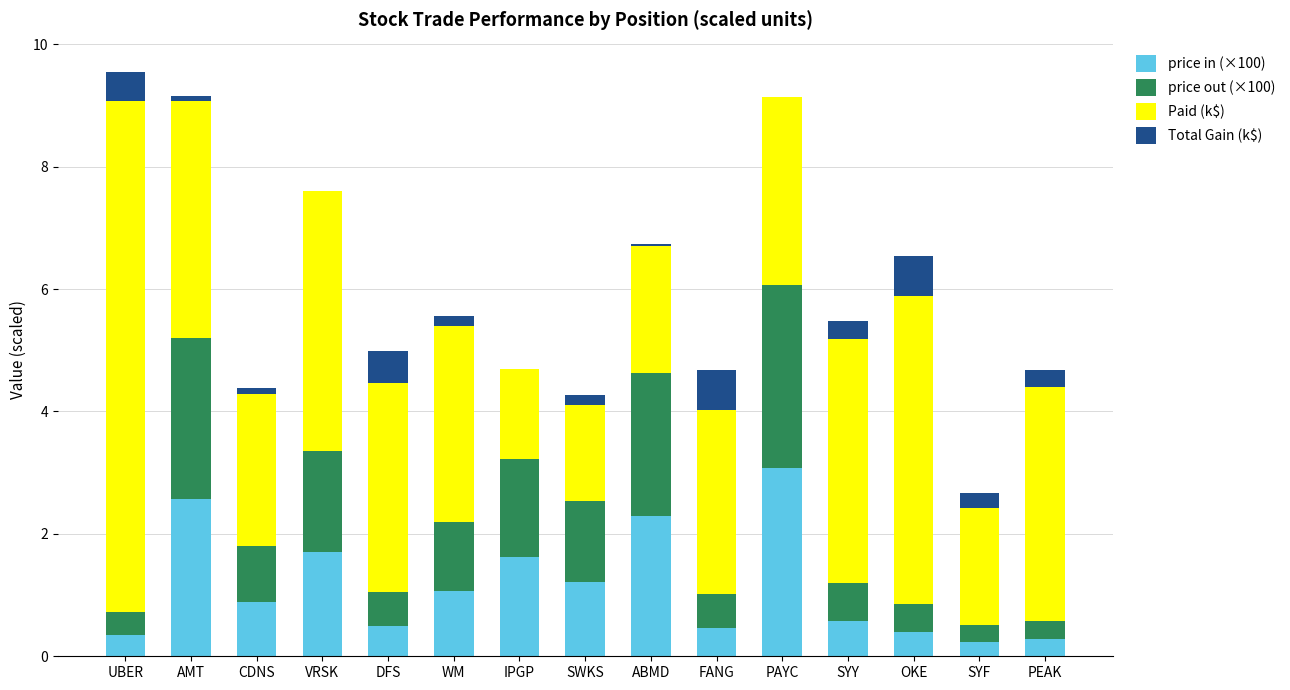

What is the highest value of the price in (×100) series?

3.1